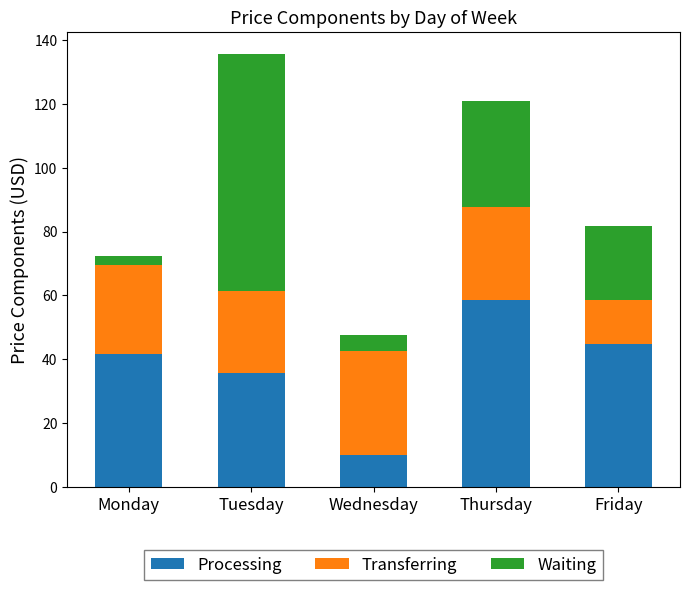

At which category is the sum across all series the highest?

Tuesday